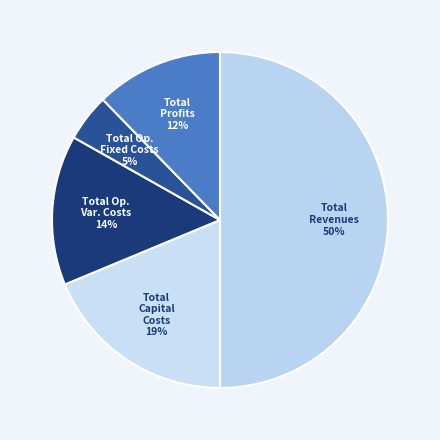

What is the largest slice in the pie chart?

Total Revenues